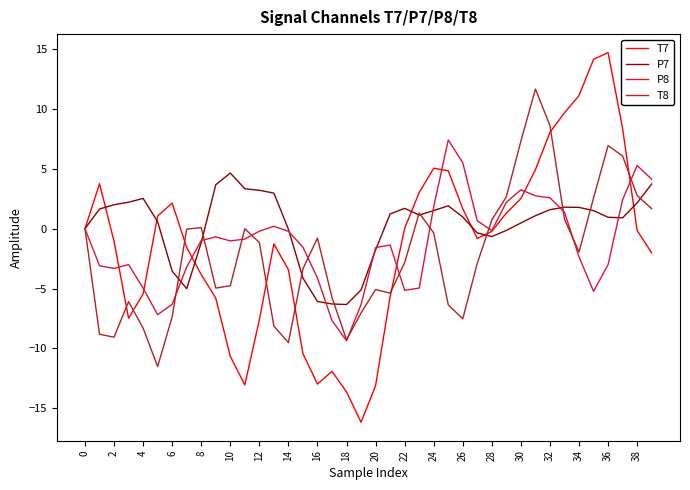

Which series has the widest spread of values?

T7